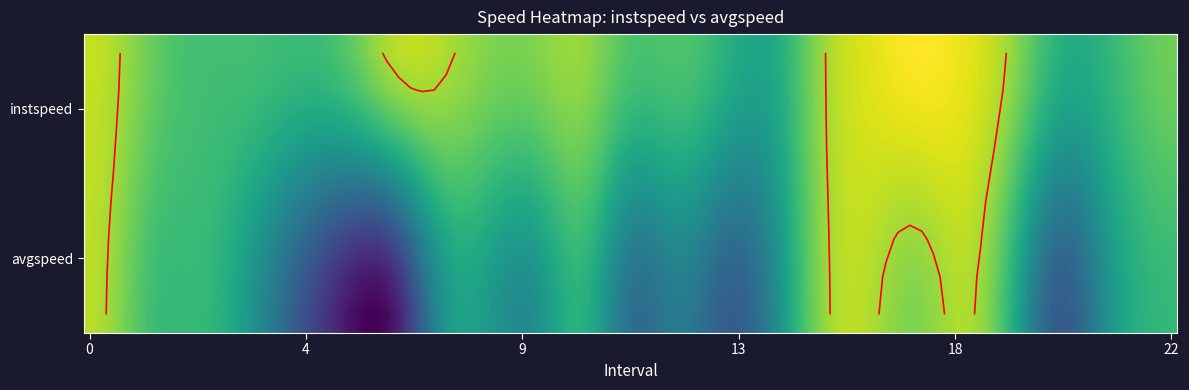

At how many categories does at least one series exceed 20?

2